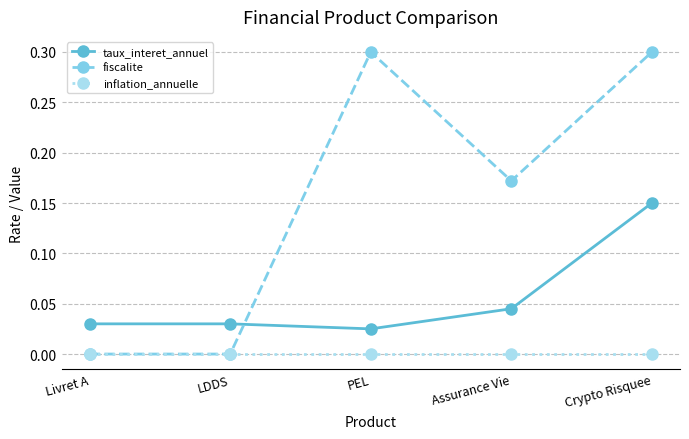

List the series in order of their peak value, lowest first.

inflation_annuelle, taux_interet_annuel, fiscalite